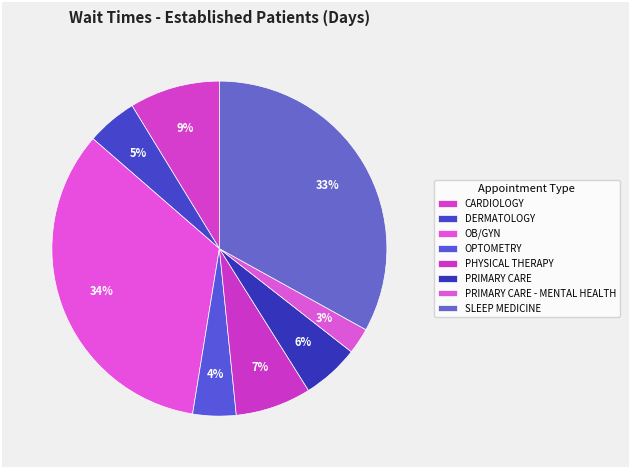

How many slices are in this pie chart?

8